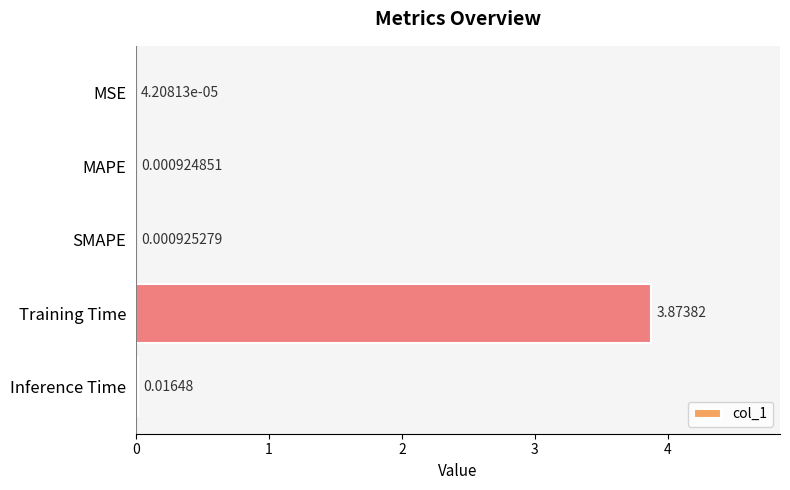

Which has a higher value, Training Time or MAPE?

Training Time